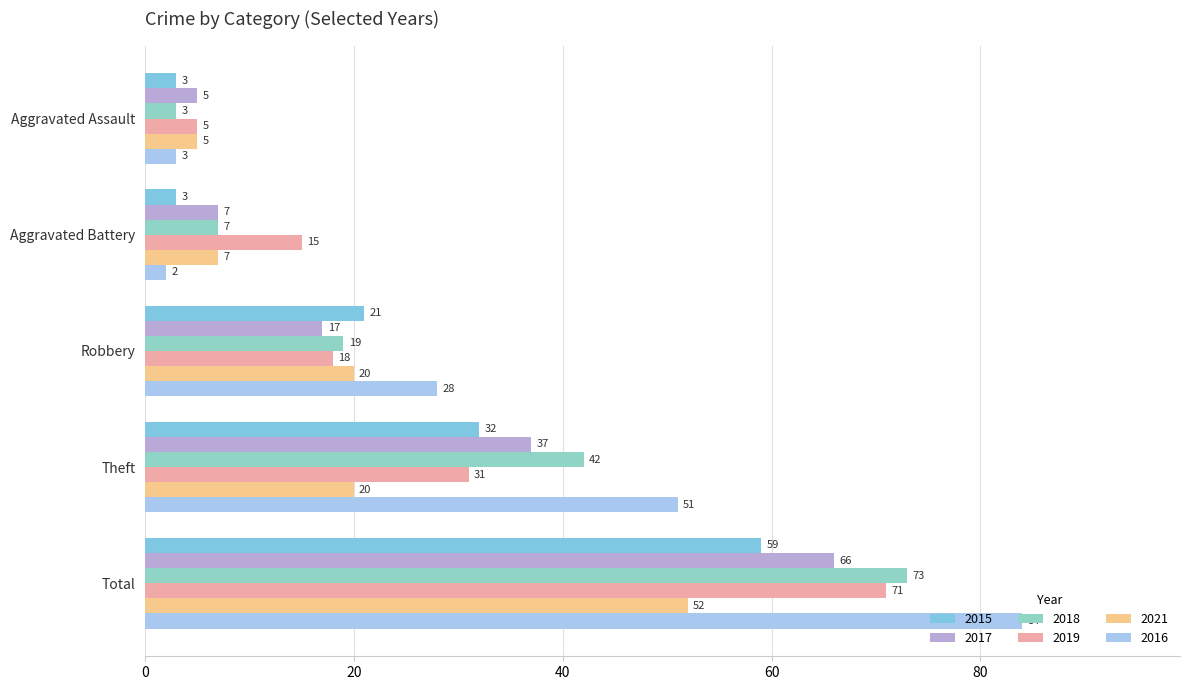

How many data points does each series have?

5